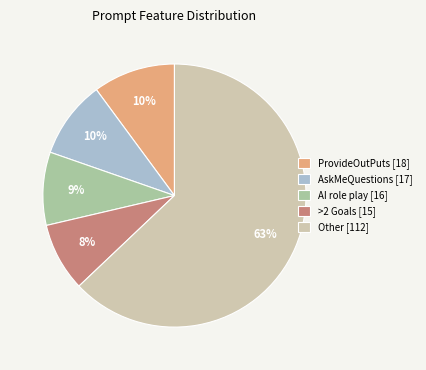

Is it true that ProvideOutPuts [18] is 1% of the pie?

False